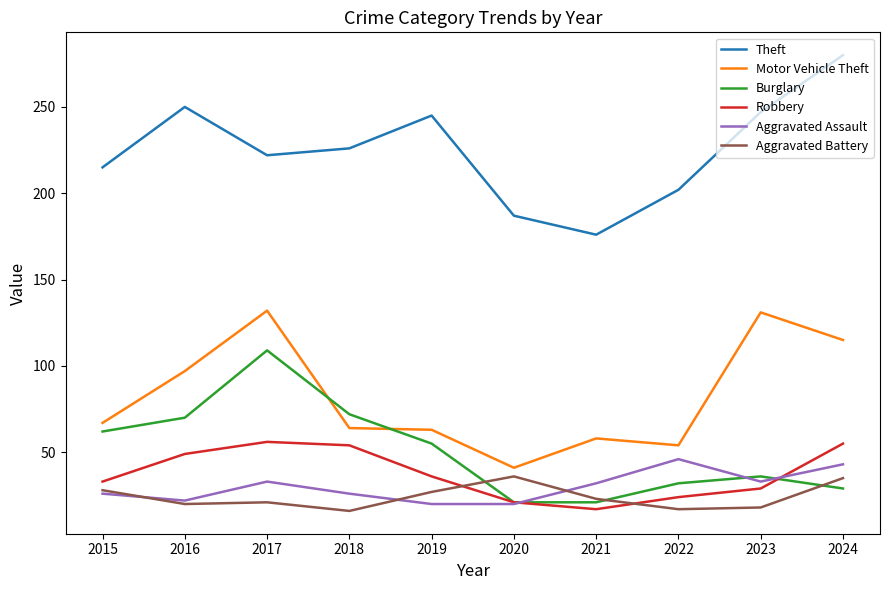

At how many categories does at least one series exceed 182?

9